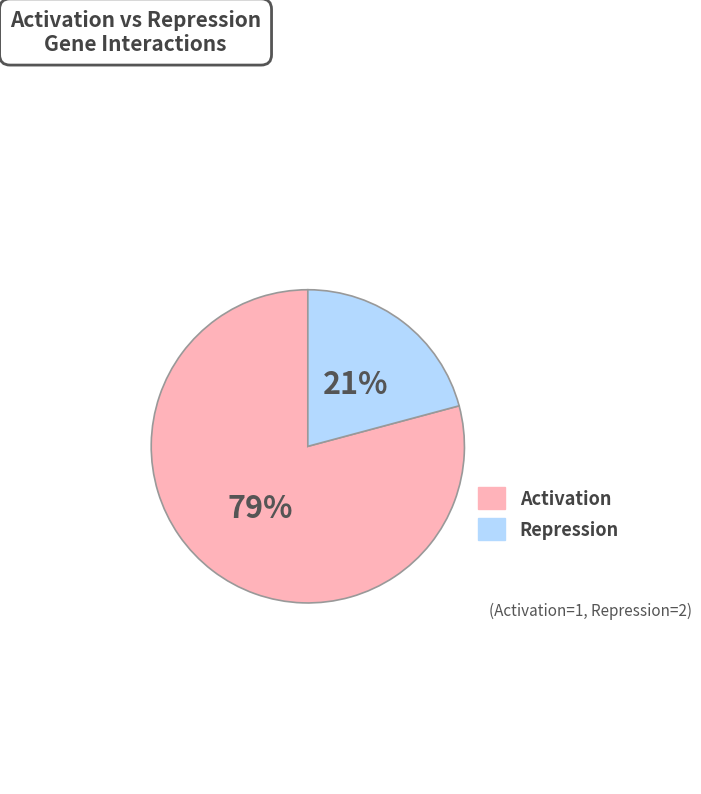

Is there any slice that represents more than half of the pie?

Yes